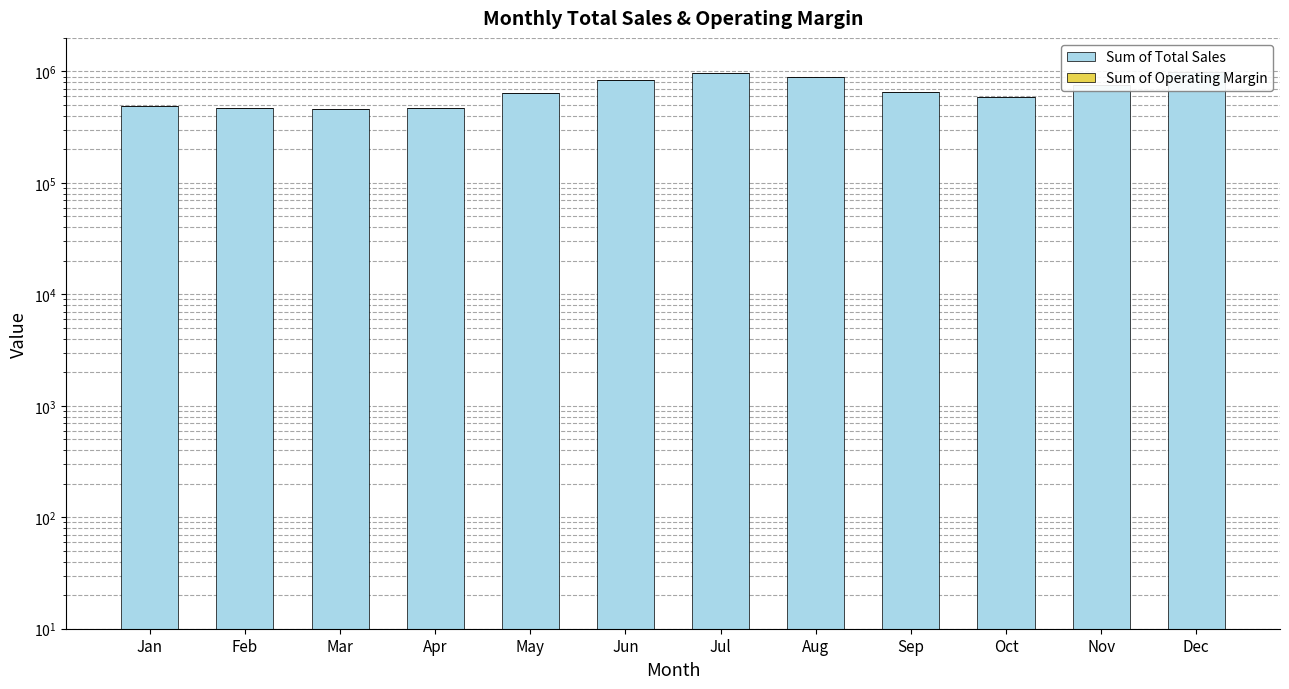

How many bars are there in each group?

2